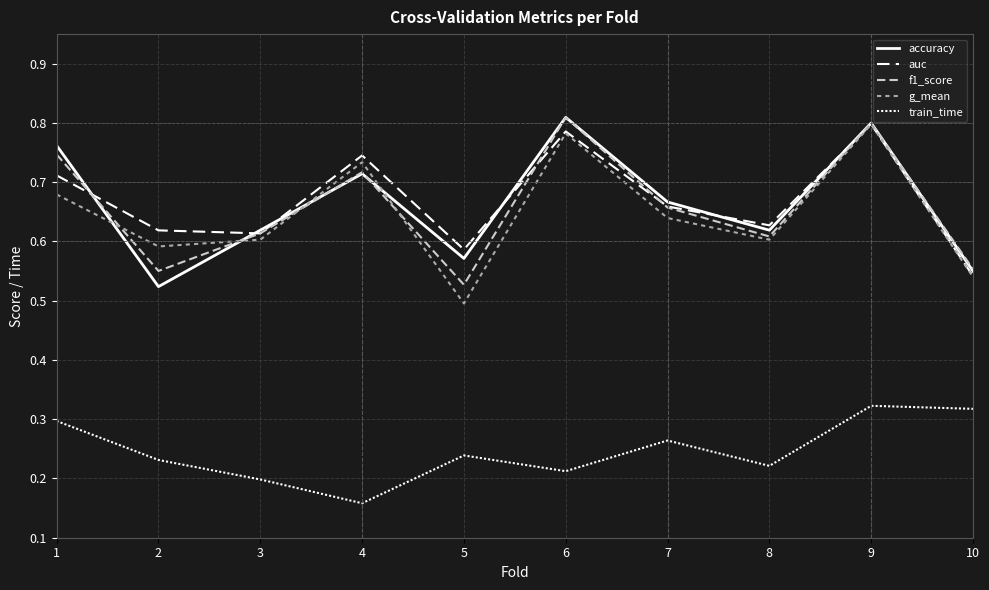

What is the value of the accuracy point at the 3rd from the left?

0.6